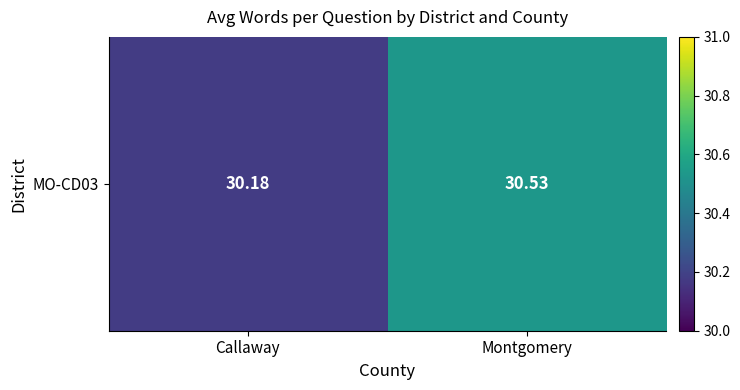

Approximately how many times larger is the value at Montgomery compared to Callaway?

1.0